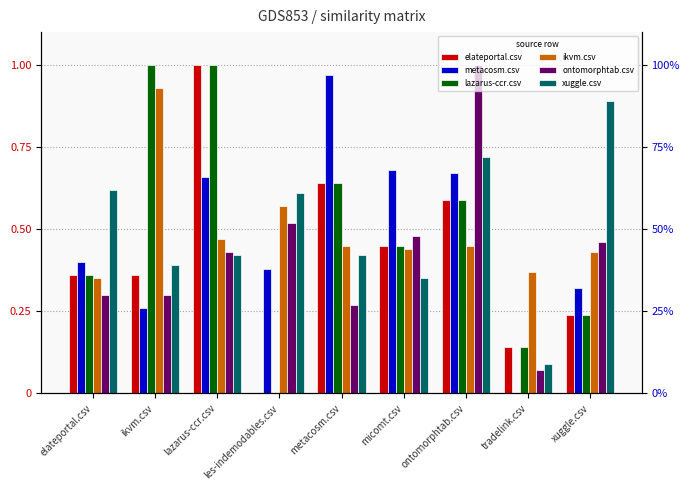

What is the maximum value for xuggle.csv?

0.9